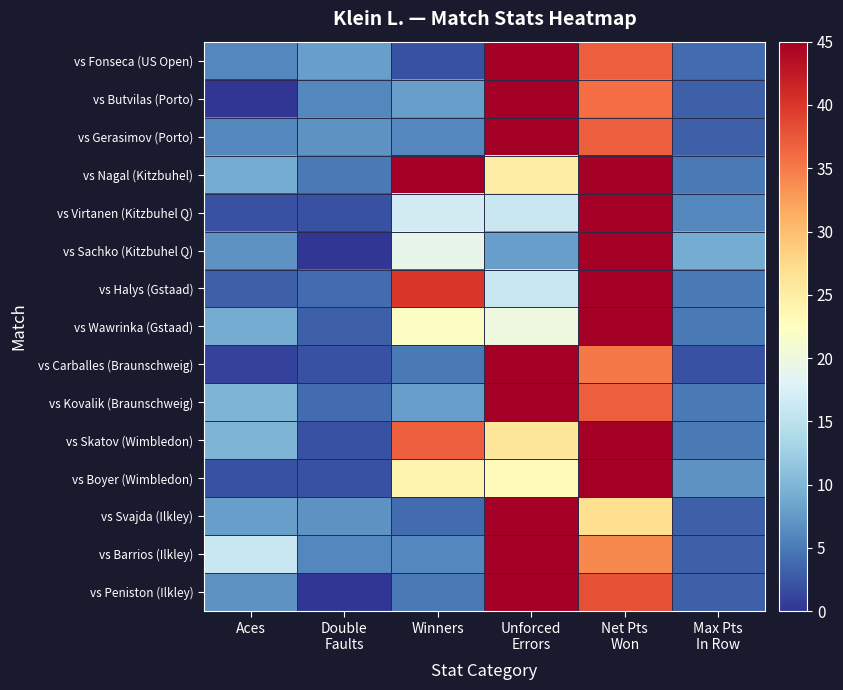

Reading left to right, what are all the values shown in this chart?

vs Fonseca (US Open): Aces=6	Double
Faults=8	Winners=2	Unforced
Errors=61	Net Pts
Won=37	Max Pts
In Row=4
vs Butvilas (Porto): Aces=0	Double
Faults=6	Winners=8	Unforced
Errors=58	Net Pts
Won=36	Max Pts
In Row=3
vs Gerasimov (Porto): Aces=6	Double
Faults=7	Winners=6	Unforced
Errors=68	Net Pts
Won=37	Max Pts
In Row=3
vs Nagal (Kitzbuhel): Aces=9	Double
Faults=5	Winners=45	Unforced
Errors=25	Net Pts
Won=79	Max Pts
In Row=5
vs Virtanen (Kitzbuhel Q): Aces=2	Double
Faults=2	Winners=17	Unforced
Errors=16	Net Pts
Won=77	Max Pts
In Row=6
vs Sachko (Kitzbuhel Q): Aces=7	Double
Faults=0	Winners=19	Unforced
Errors=8	Net Pts
Won=75	Max Pts
In Row=9
vs Halys (Gstaad): Aces=3	Double
Faults=4	Winners=40	Unforced
Errors=16	Net Pts
Won=77	Max Pts
In Row=5
vs Wawrinka (Gstaad): Aces=9	Double
Faults=3	Winners=22	Unforced
Errors=20	Net Pts
Won=63	Max Pts
In Row=5
vs Carballes (Braunschweig): Aces=1	Double
Faults=2	Winners=5	Unforced
Errors=51	Net Pts
Won=35	Max Pts
In Row=2
vs Kovalik (Braunschweig): Aces=10	Double
Faults=4	Winners=8	Unforced
Errors=68	Net Pts
Won=37	Max Pts
In Row=5
vs Skatov (Wimbledon): Aces=10	Double
Faults=2	Winners=37	Unforced
Errors=26	Net Pts
Won=67	Max Pts
In Row=5
vs Boyer (Wimbledon): Aces=2	Double
Faults=2	Winners=24	Unforced
Errors=23	Net Pts
Won=70	Max Pts
In Row=7
vs Svajda (Ilkley): Aces=8	Double
Faults=7	Winners=4	Unforced
Errors=67	Net Pts
Won=27	Max Pts
In Row=3
vs Barrios (Ilkley): Aces=16	Double
Faults=6	Winners=6	Unforced
Errors=60	Net Pts
Won=34	Max Pts
In Row=3
vs Peniston (Ilkley): Aces=7	Double
Faults=0	Winners=5	Unforced
Errors=77	Net Pts
Won=38	Max Pts
In Row=3